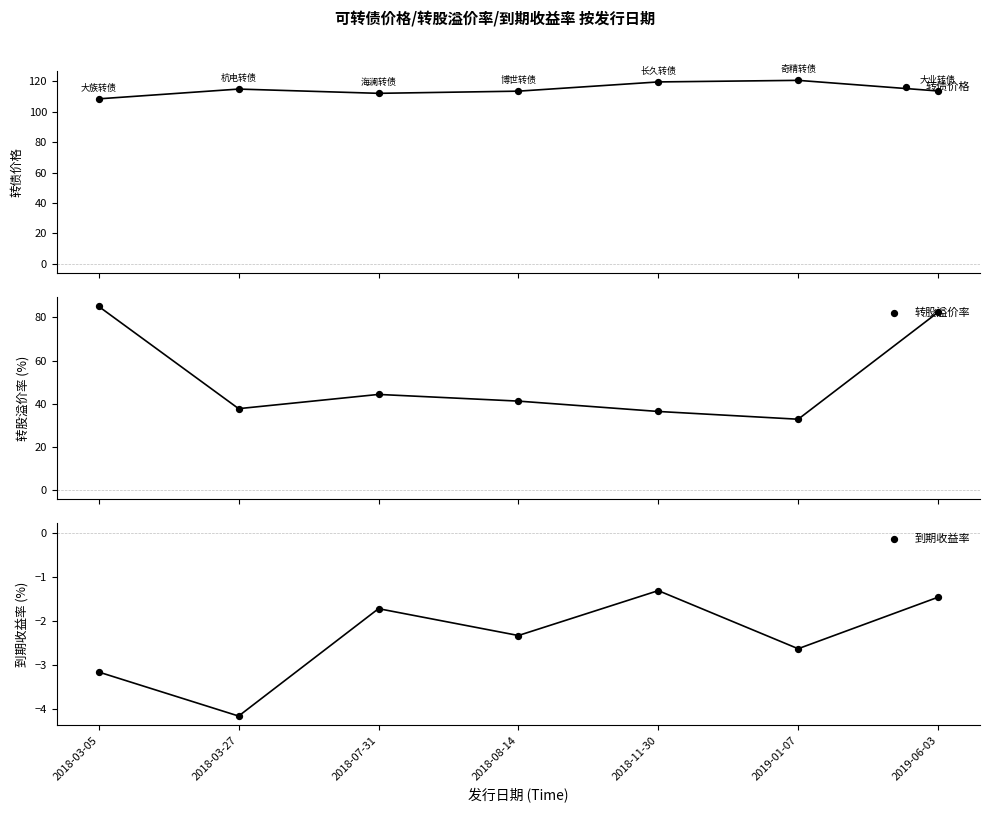

At which category is the sum across all series the highest?

2019-06-03